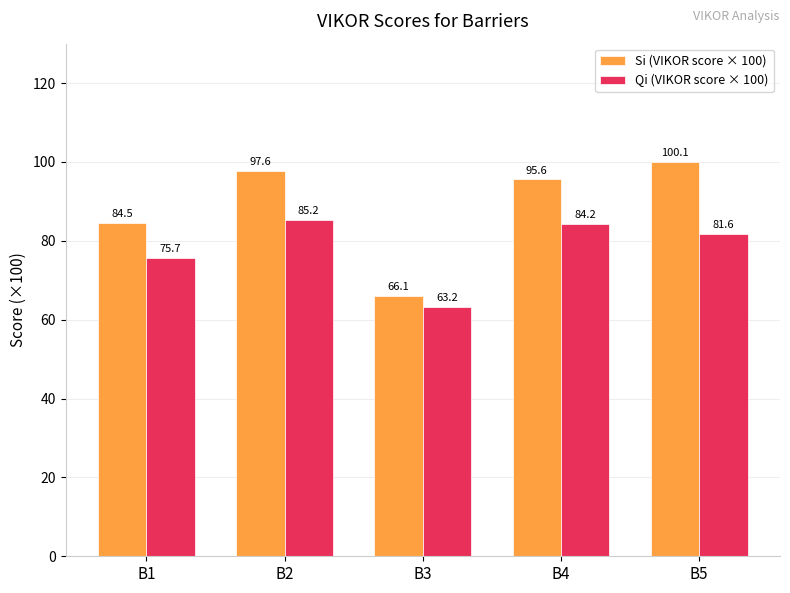

Reading right to left, what are all the values shown in this chart?

Si (VIKOR score × 100): 100.1	95.6	66.1	97.6	84.5
Qi (VIKOR score × 100): 81.6	84.2	63.2	85.2	75.7